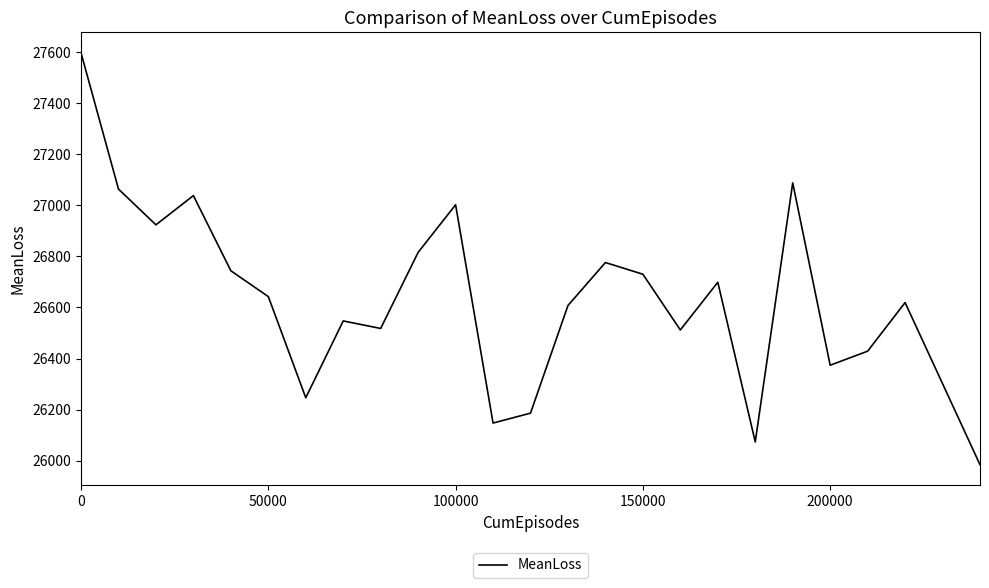

What is the maximum value shown in the chart?

27596.8